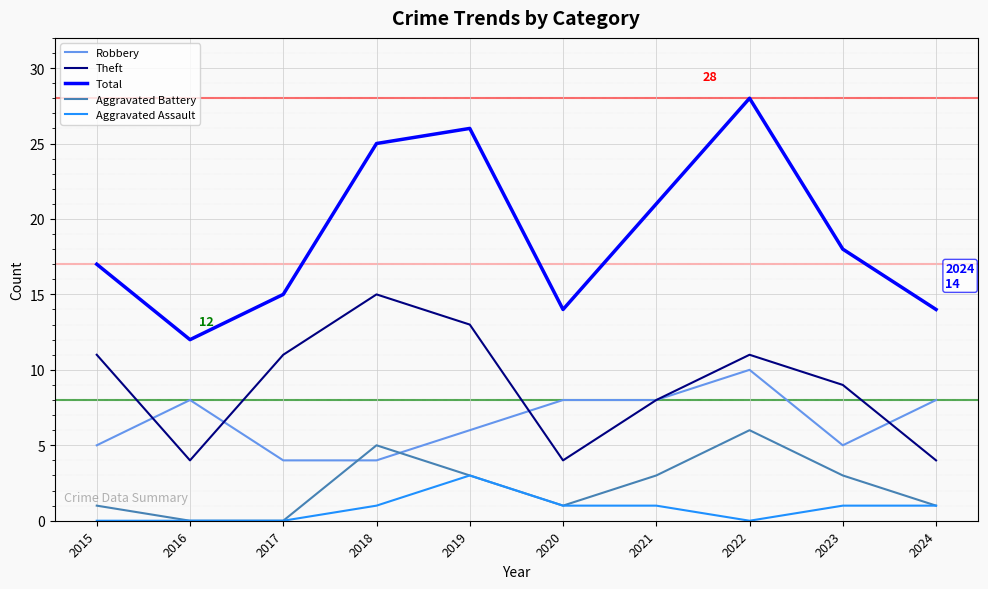

How many values in the Aggravated Battery series are below 3?

5